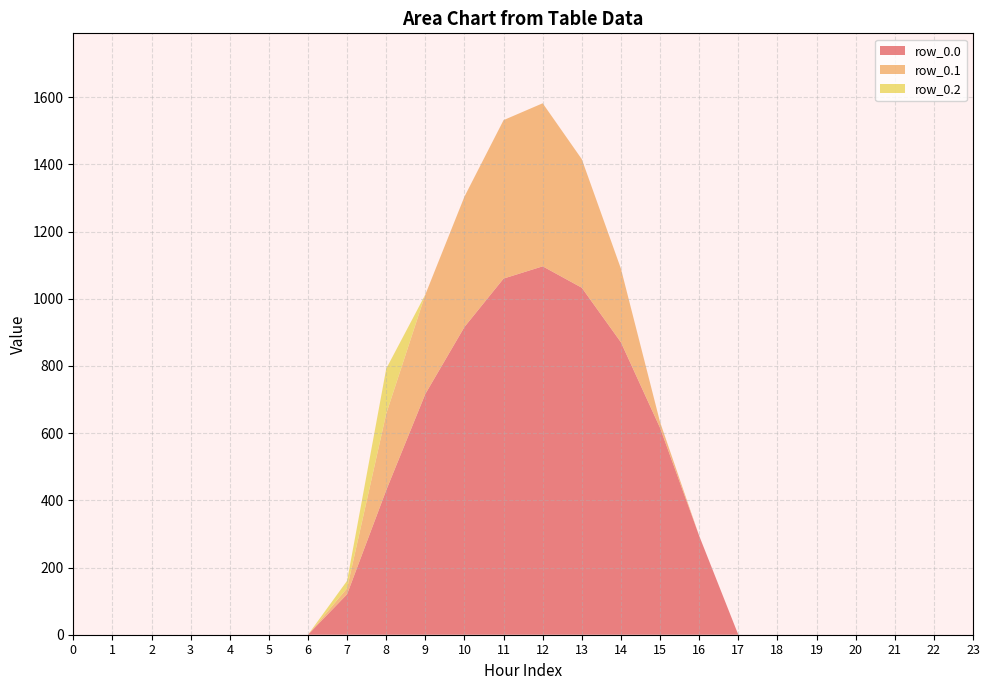

Reading left to right, extract all data points from this chart.

row_0.0: 0.0	0.0	0.0	0.0	0.0	0.0	0.0	120.6	430.3	716.9	916.2	1060.3	1096.7	1032.9	870.6	615.9	294.5	0.0	0.0	0.0	0.0	0.0	0.0	0.0
row_0.1: 0.0	0.0	0.0	0.0	0.0	0.0	0.0	17.7	227.5	295.9	388.1	471.7	485.4	382.7	219.2	17.3	0.0	0.0	0.0	0.0	0.0	0.0	0.0	0.0
row_0.2: 0.0	0.0	0.0	0.0	0.0	0.0	0.0	22.3	134.2	0.0	0.0	0.0	0.0	0.0	0.0	0.0	0.0	0.0	0.0	0.0	0.0	0.0	0.0	0.0